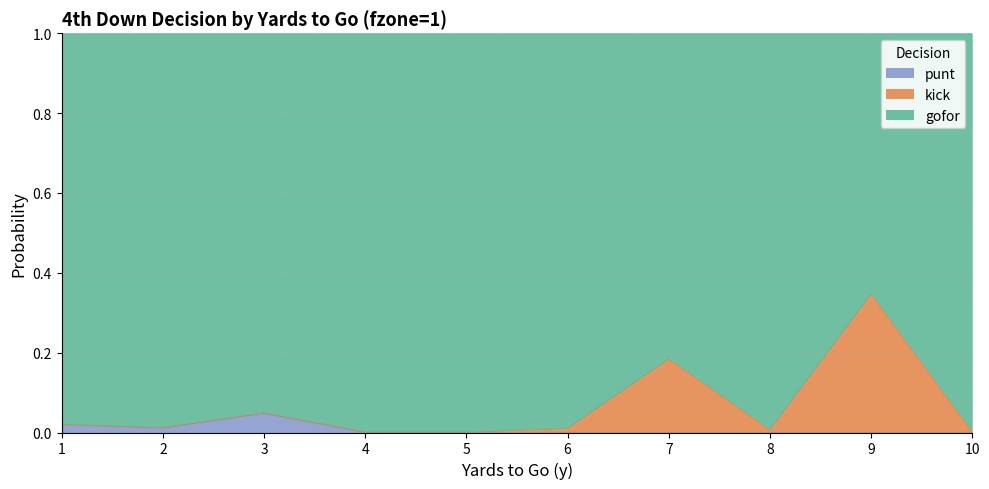

The value of punt at 8 is 0.0. True or false?

True